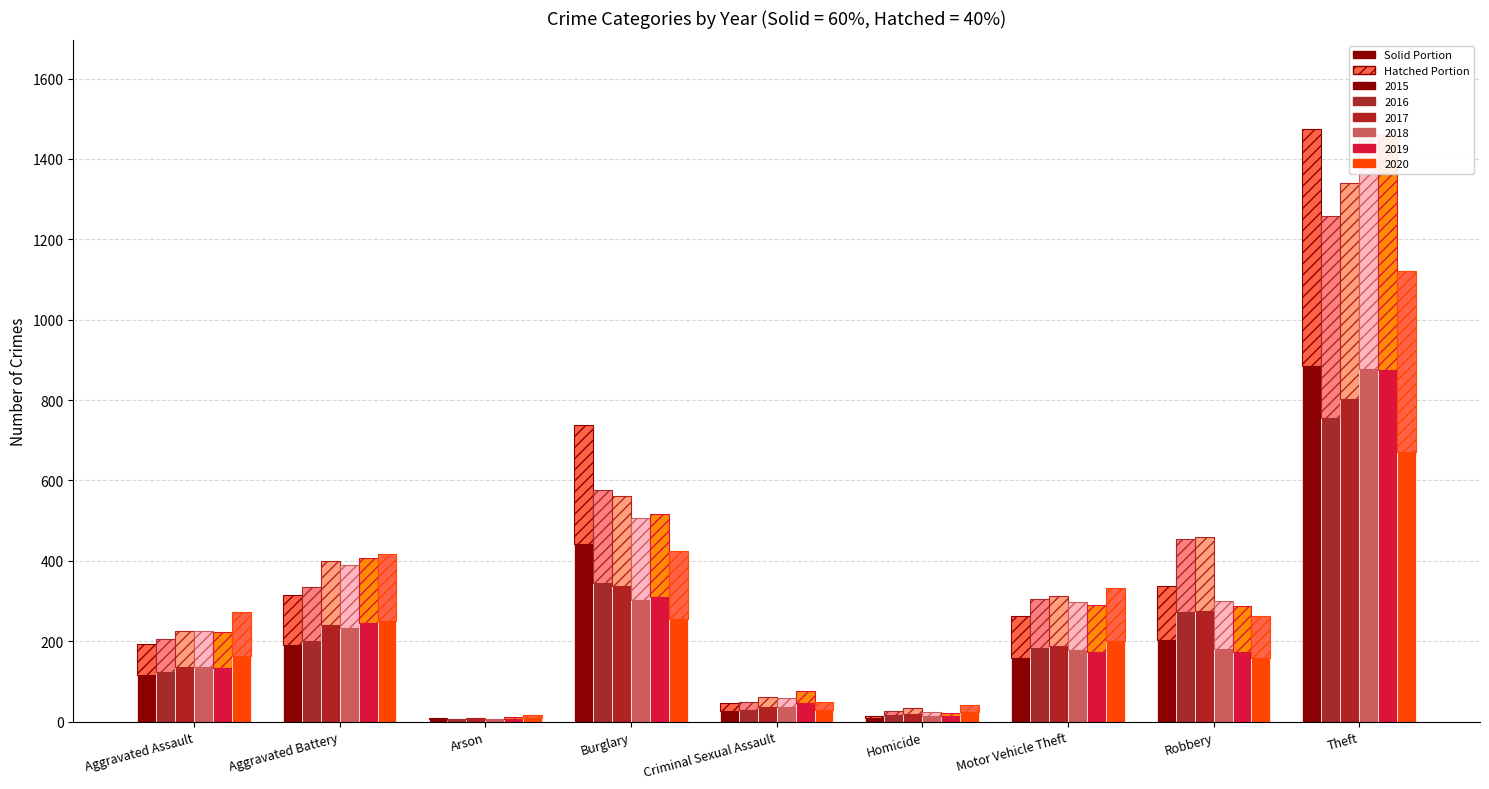

What is the sum of the 2020 values at Motor Vehicle Theft and Arson?

210.0